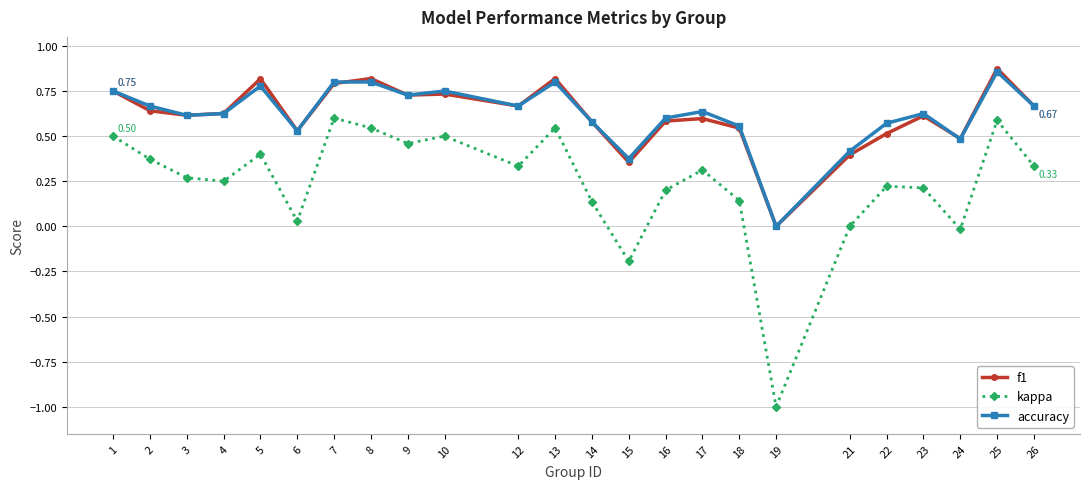

What is the sum of all kappa values?

5.7